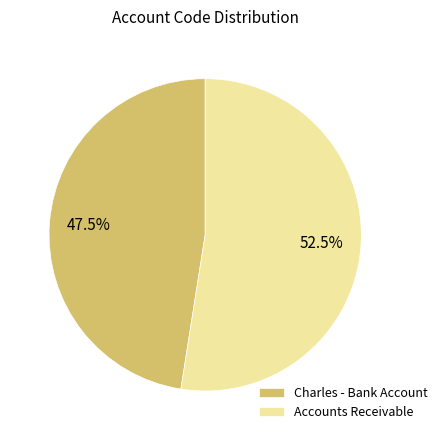

Which slice is the largest?

Accounts Receivable